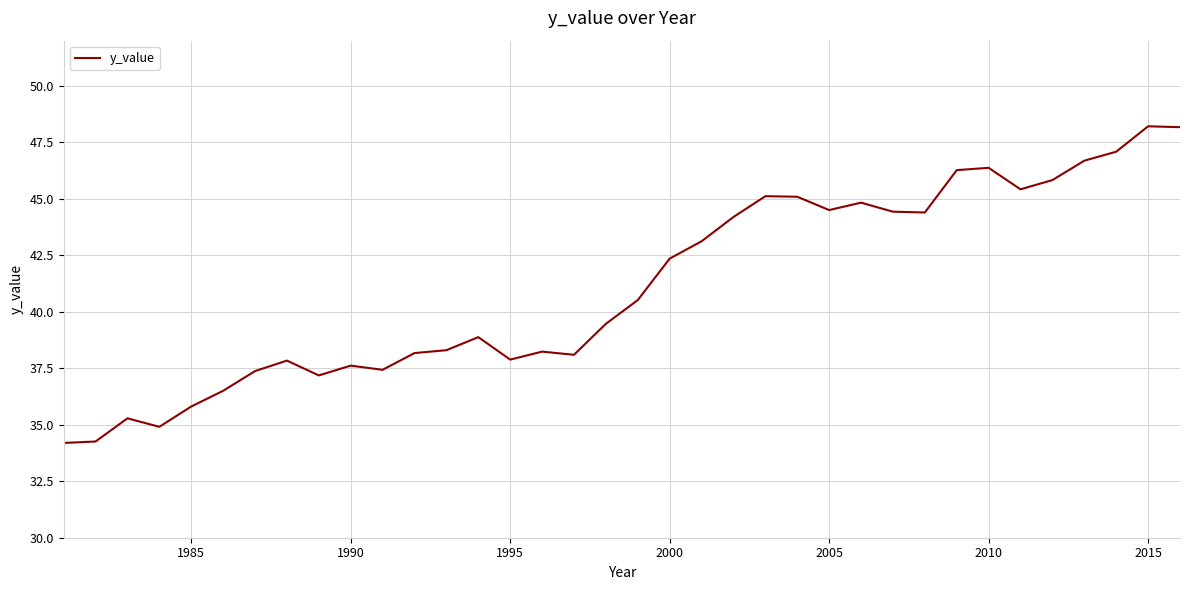

What is the smallest value displayed?

34.2